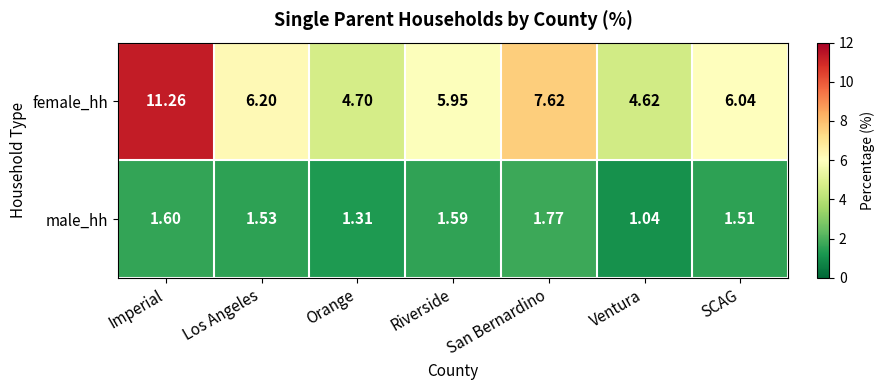

Which series changed the most between Orange and San Bernardino?

female_hh